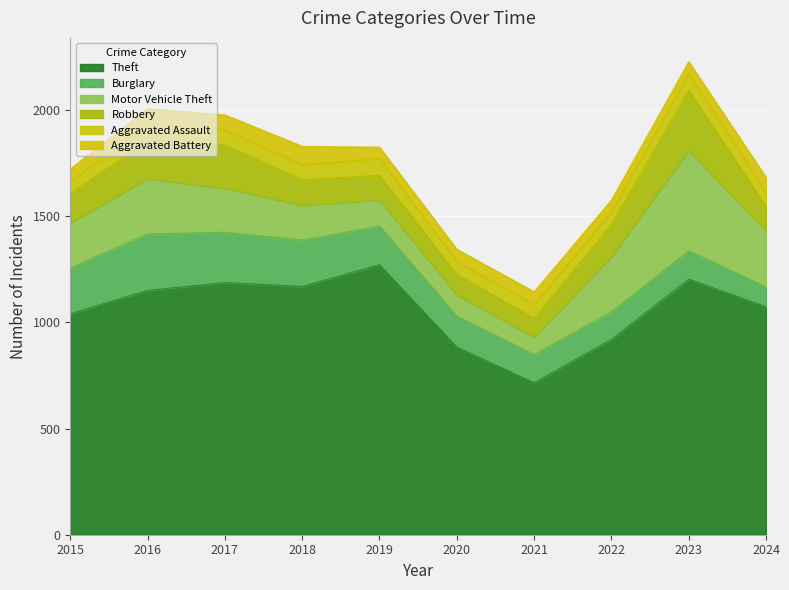

True or false: Aggravated Assault and Robbery intersect in this chart.

False